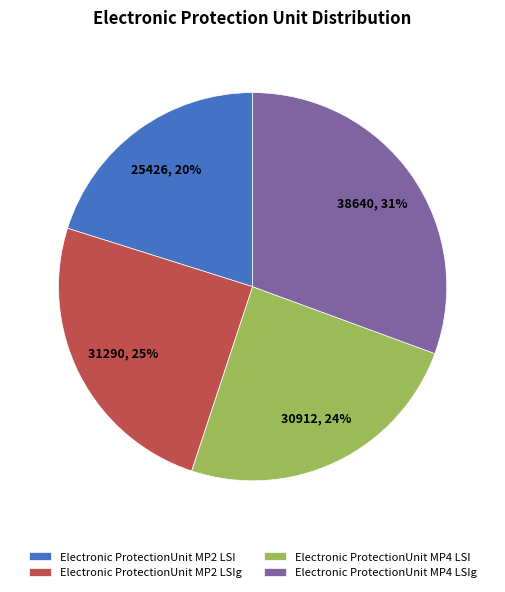

Between Electronic ProtectionUnit MP4 LSIg and Electronic ProtectionUnit MP2 LSIg, which is larger?

Electronic ProtectionUnit MP4 LSIg